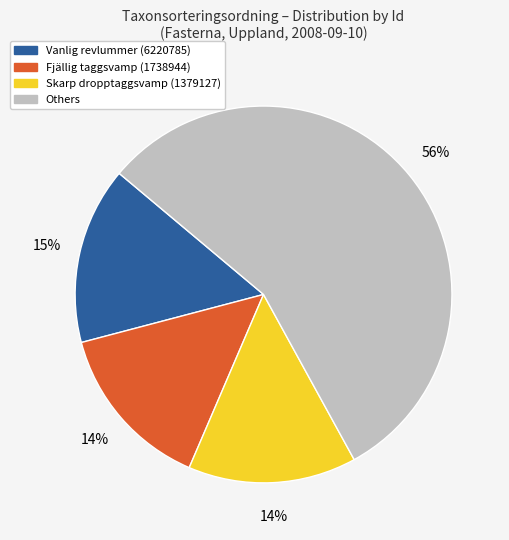

To the nearest percent, what is the average slice percentage?

25%